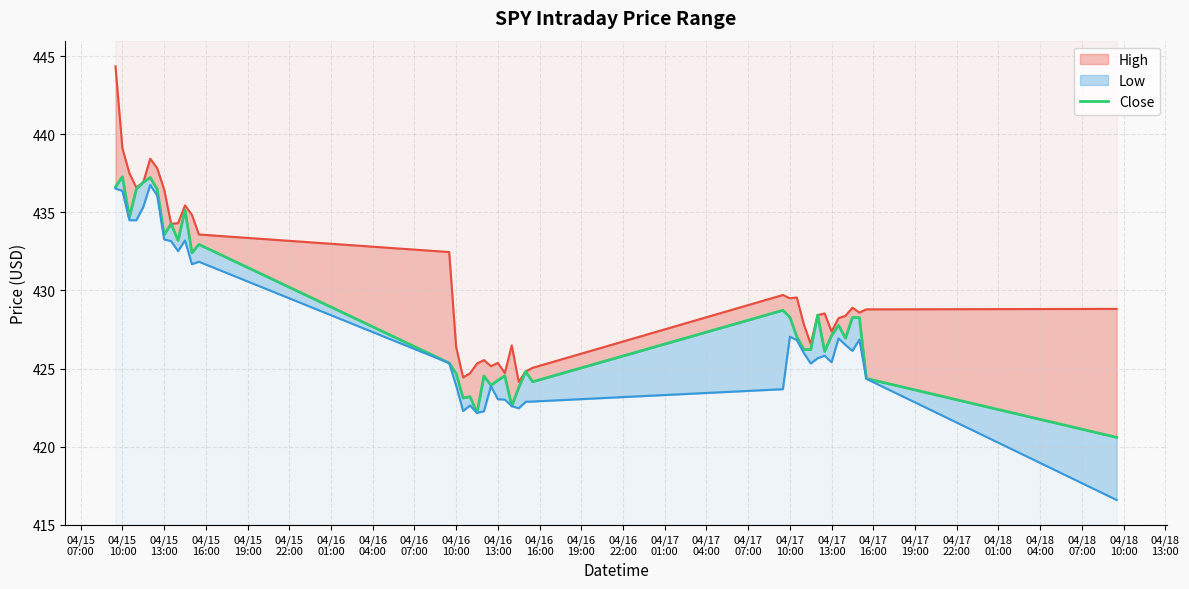

True or false: High has a value of 122.2 at 38.

False